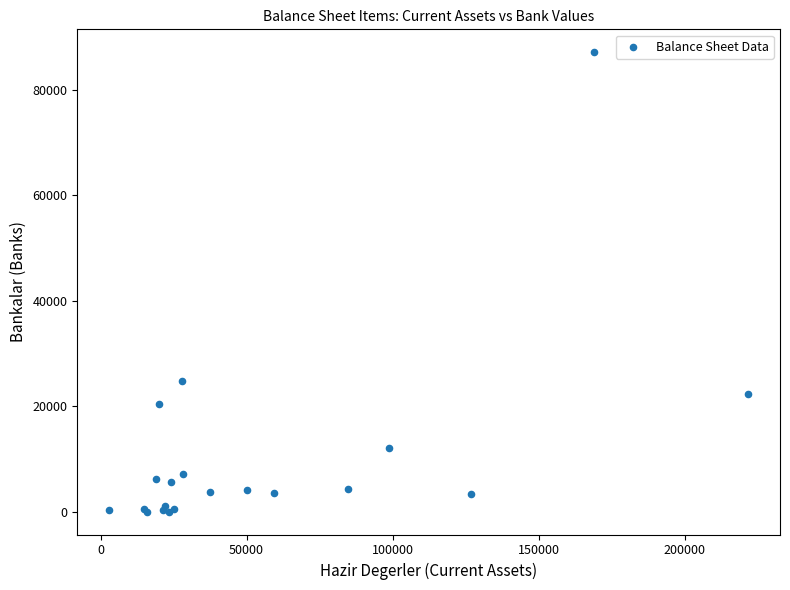

What Y value in the scatter plot is closest to 43584?

24827.7